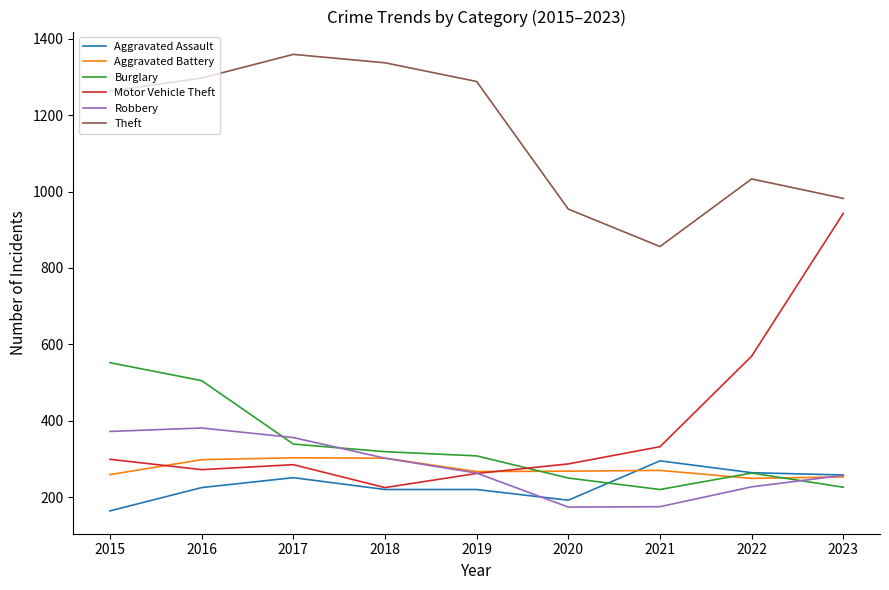

What is the maximum value for Robbery?

381